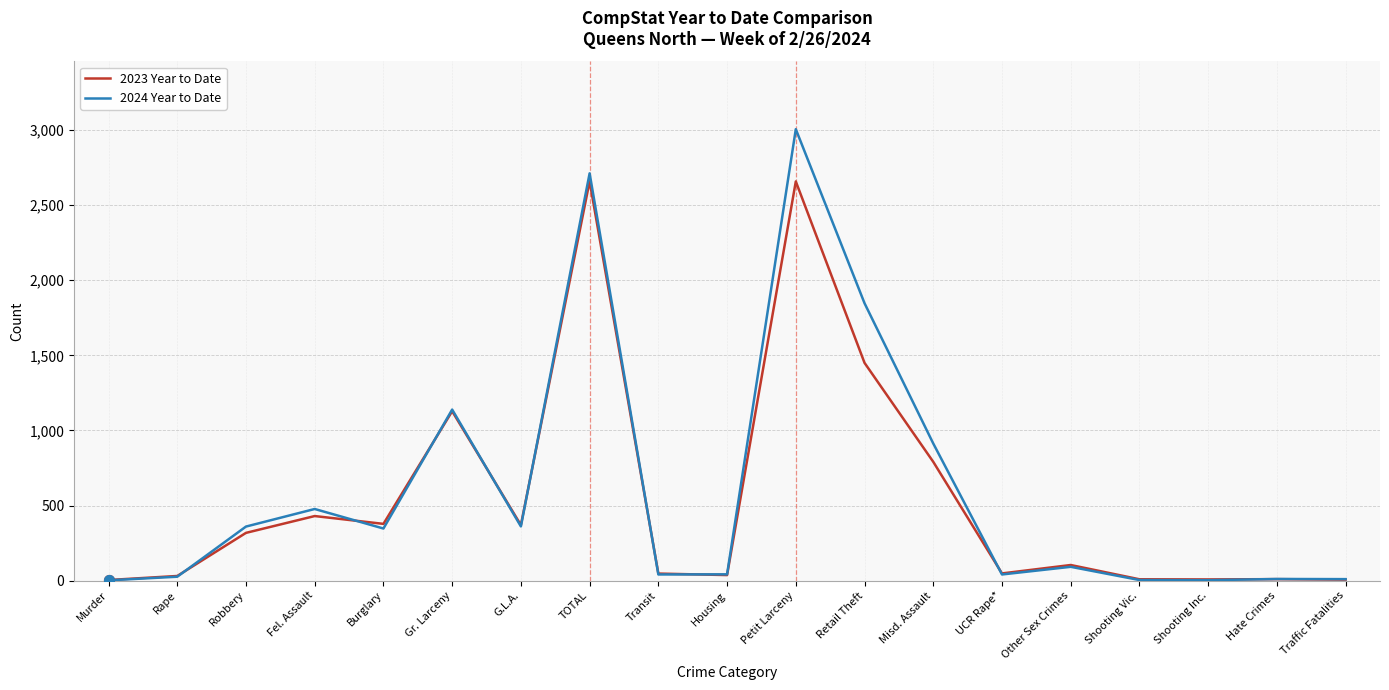

What are all the series names shown in the legend?

2023 Year to Date, 2024 Year to Date